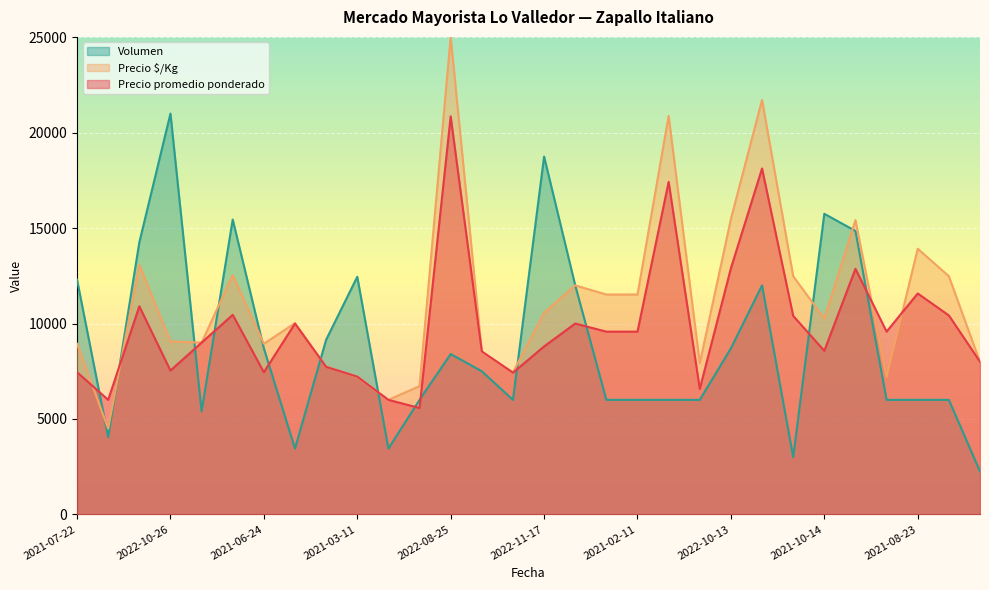

At which category is the sum across all series the highest?

2022-08-25